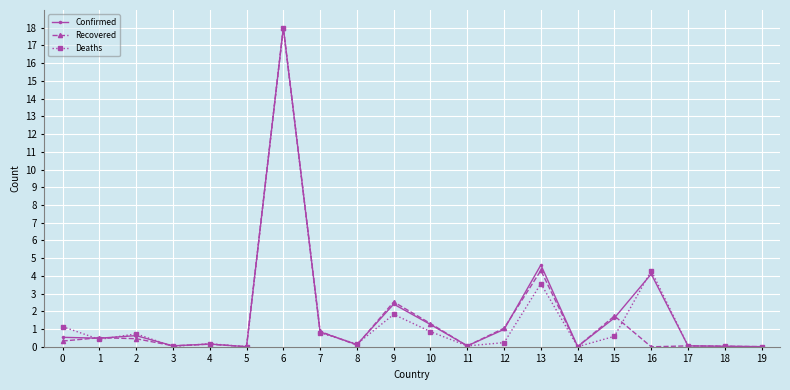

True or false: Deaths has more than 1 points higher than both neighbors.

True